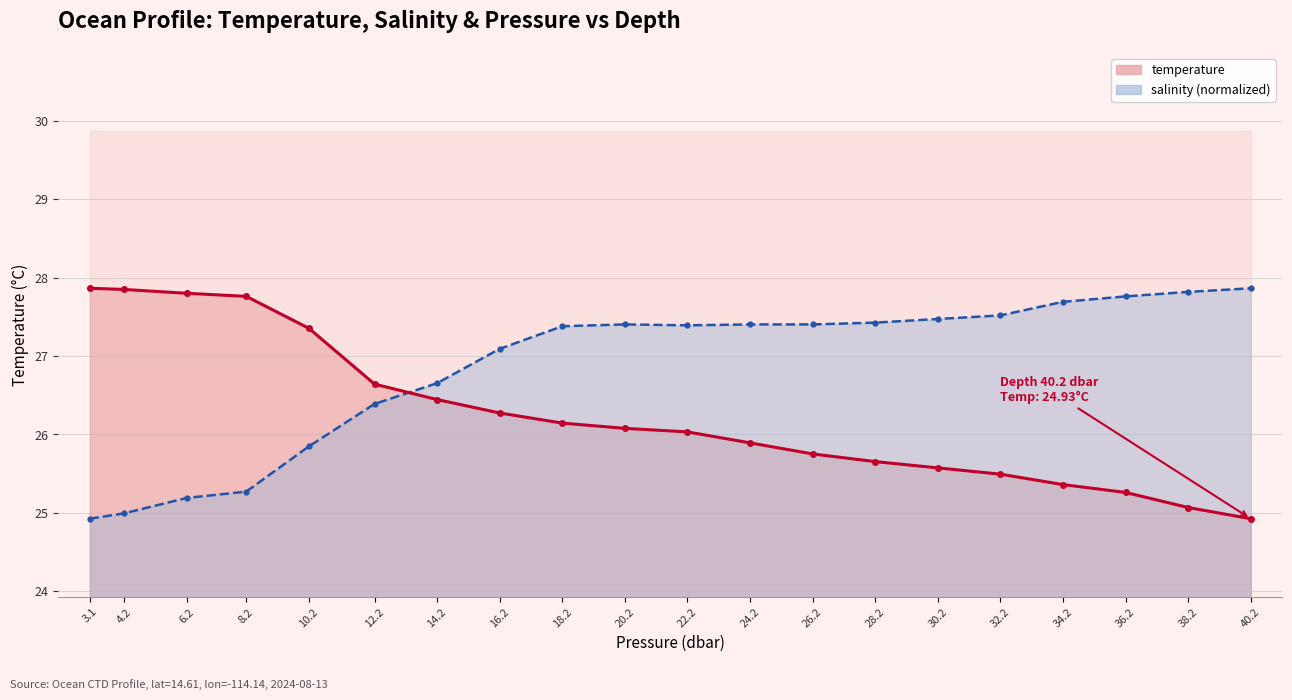

What position from the left is 20.2?

10